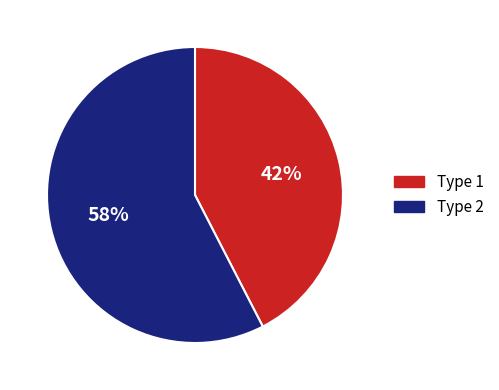

How many segments does this pie chart have?

2